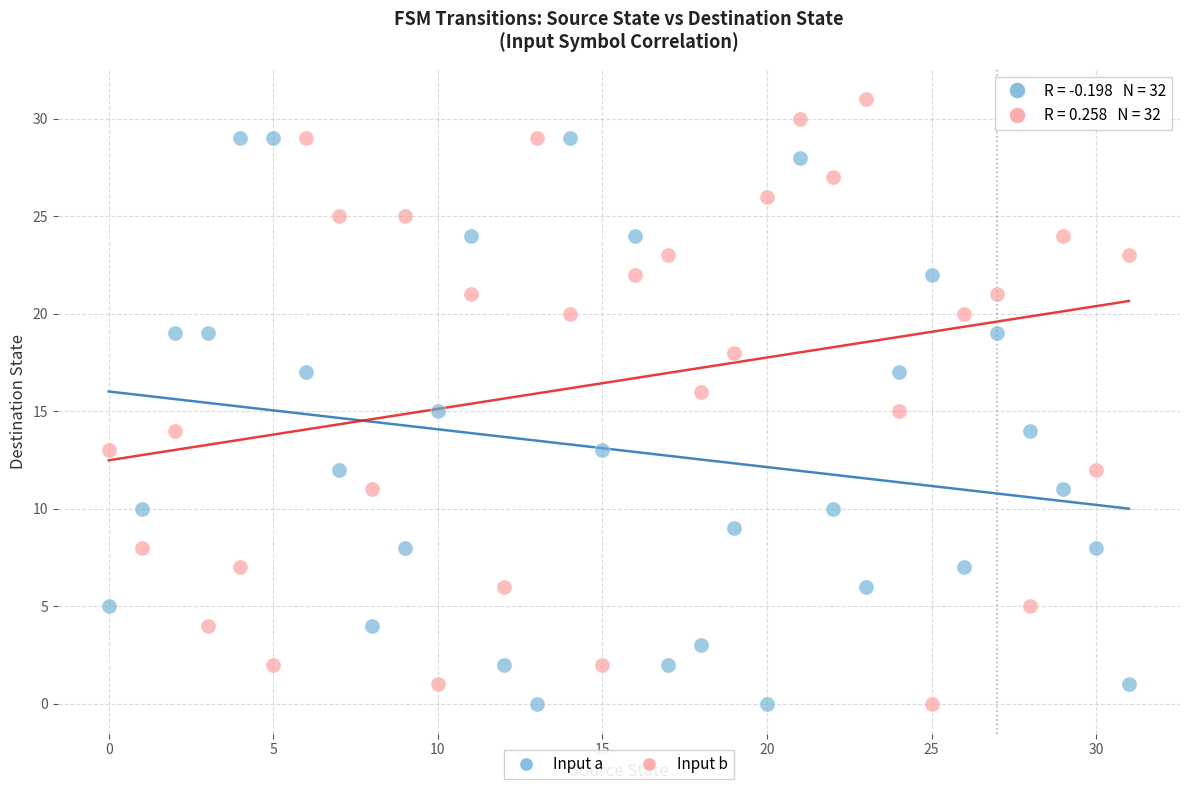

Across all data points, what is the range of Y values (max minus min)?

31